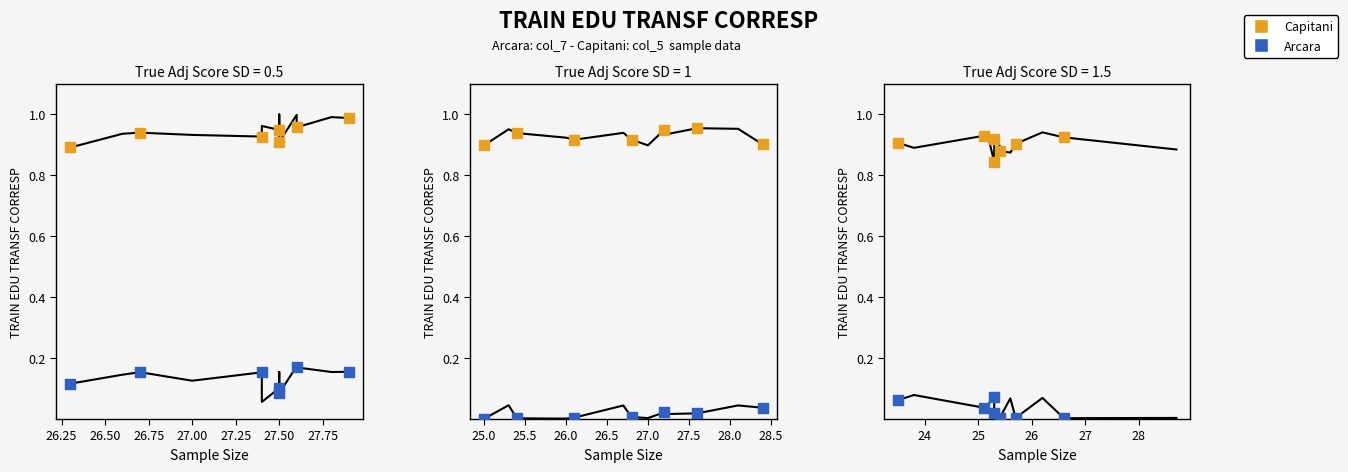

Is the value of Arcara at 26.75 greater than the value of Capitani at 27.25?

No